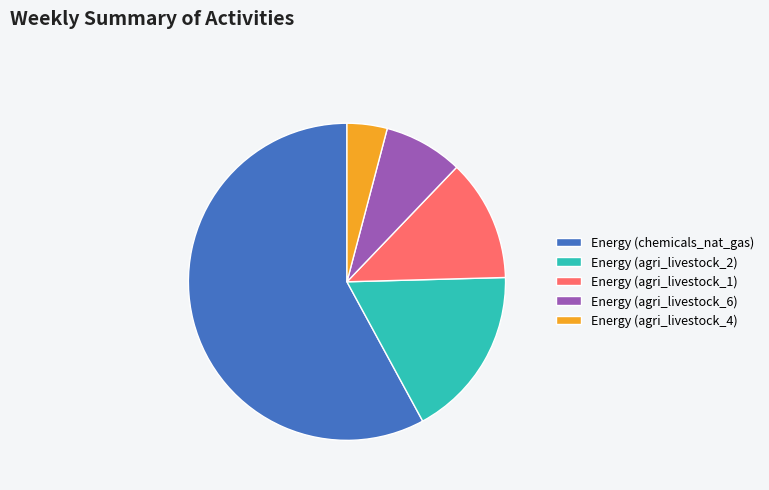

Does any single category account for the majority?

Yes